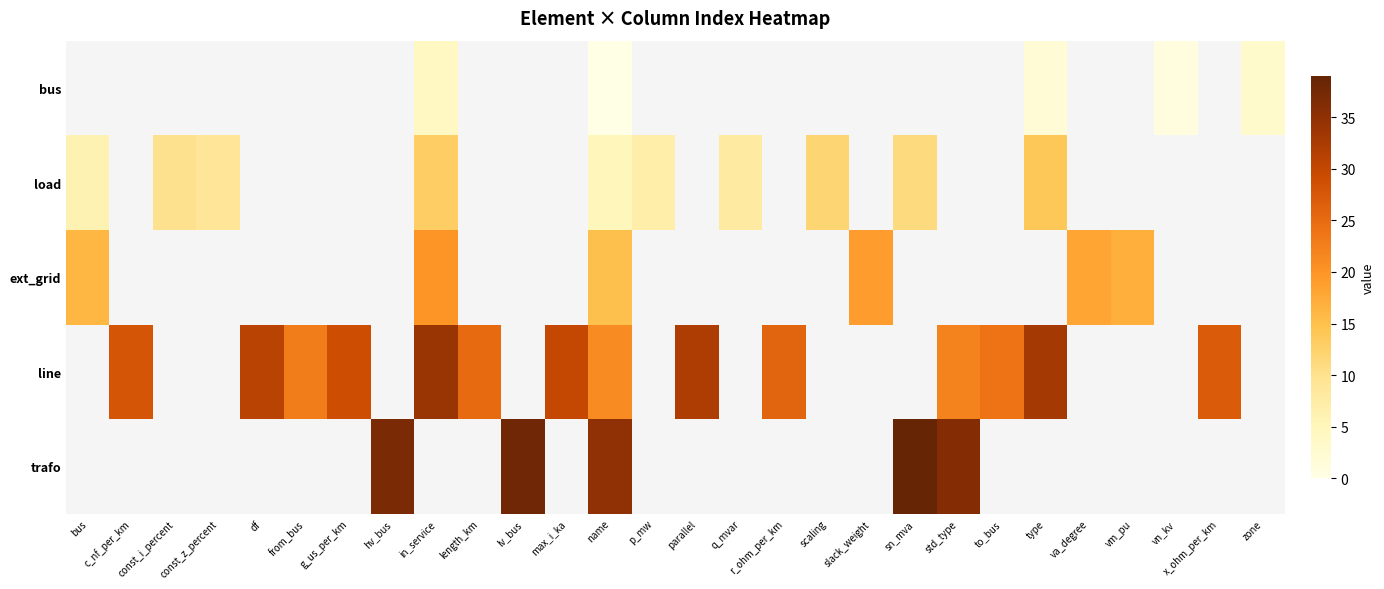

Which label corresponds to the smallest value in the chart?

name